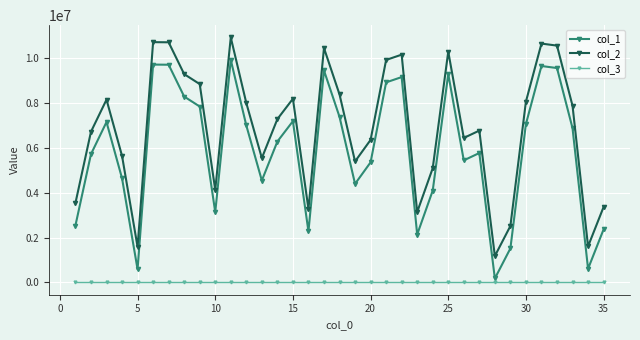

True or false: col_2 has more than 2 points higher than both neighbors.

True